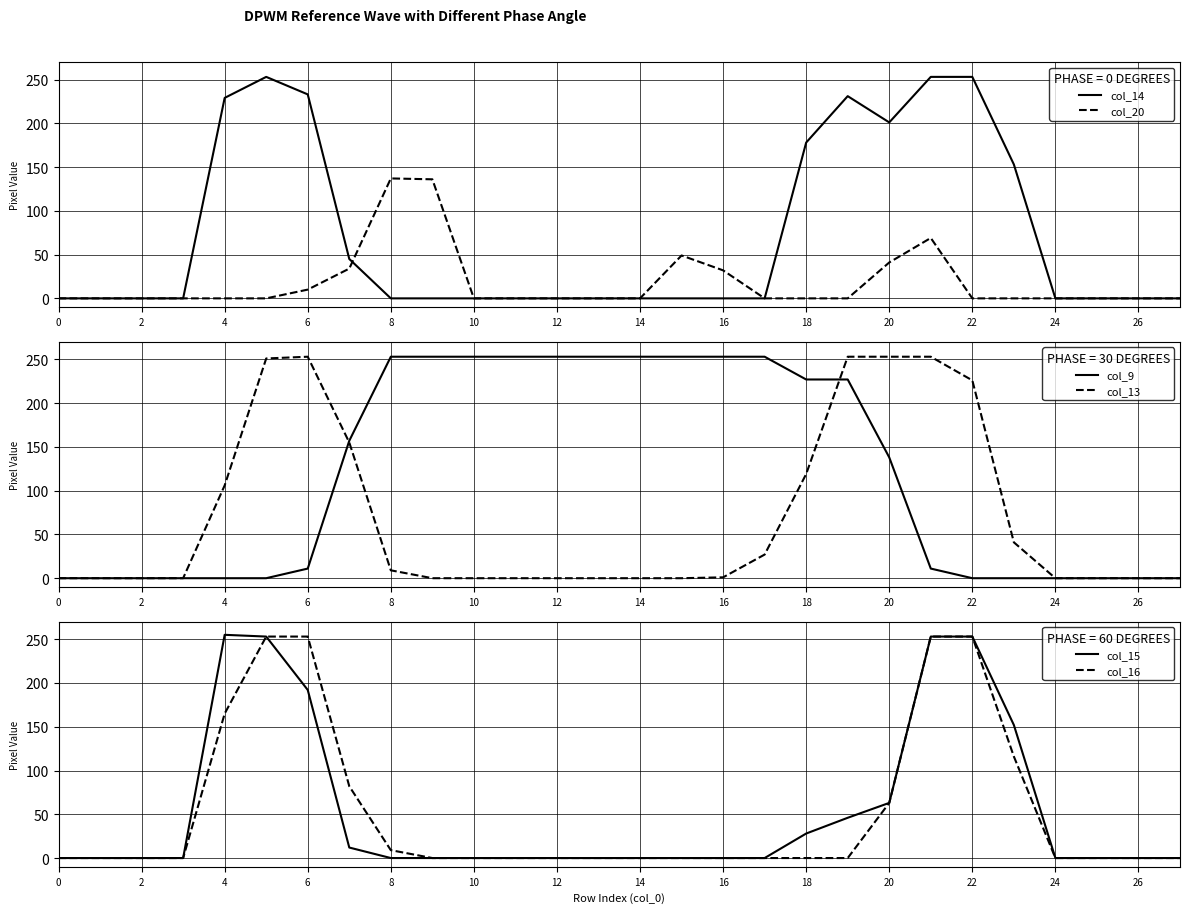

At how many categories does at least one series exceed 26?

20